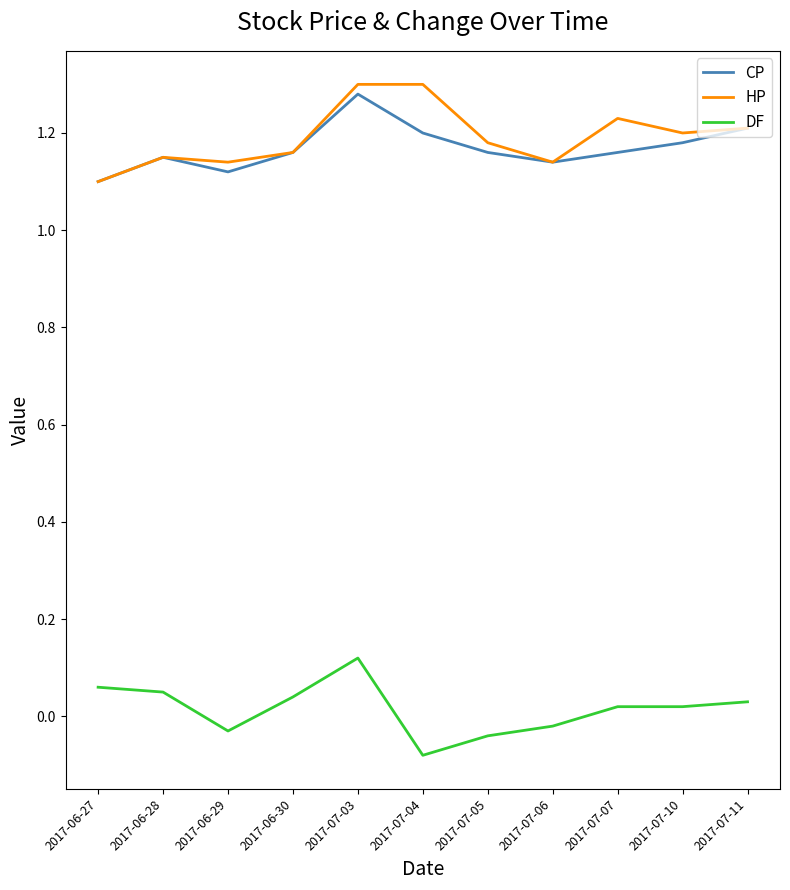

Between 2017-06-27 and 2017-07-03, which series saw the biggest shift?

HP